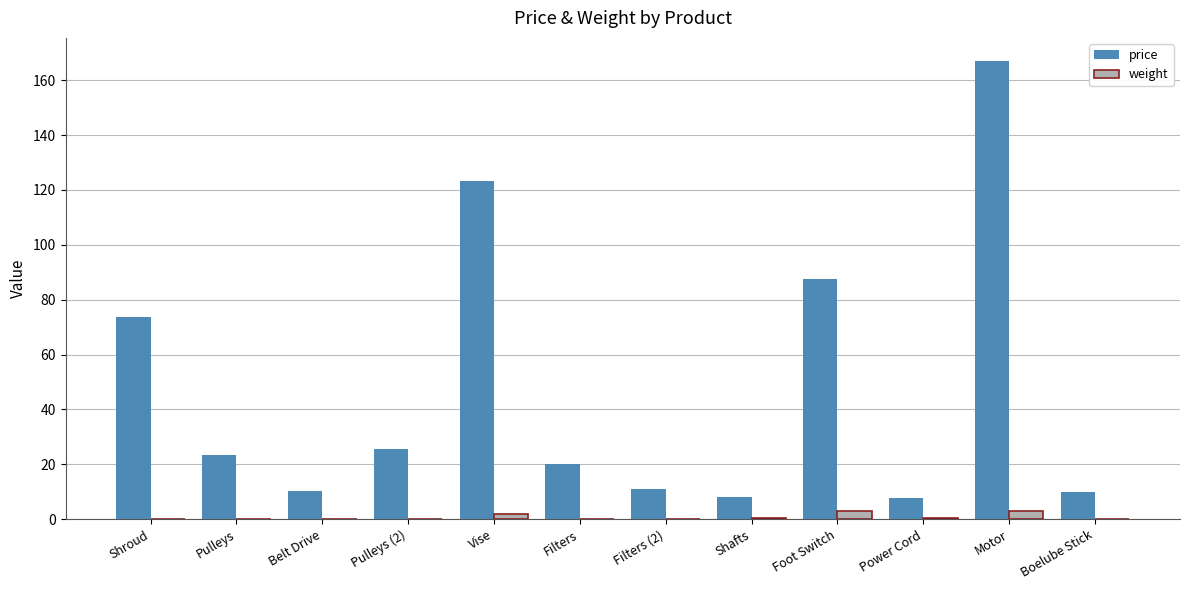

True or false: price has a value of 123.1 at Vise.

True